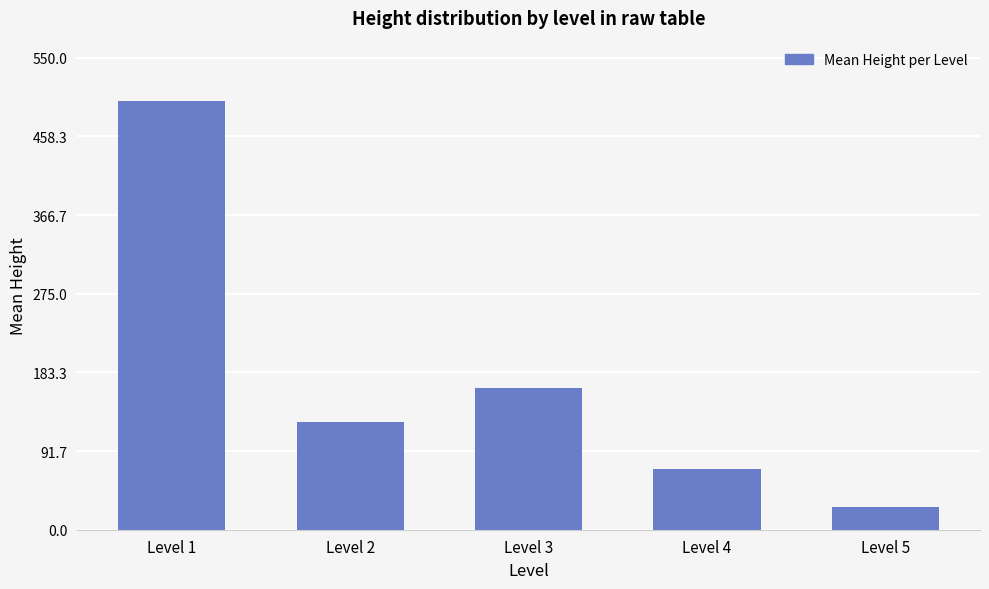

Which label corresponds to the smallest value in the chart?

Level 5